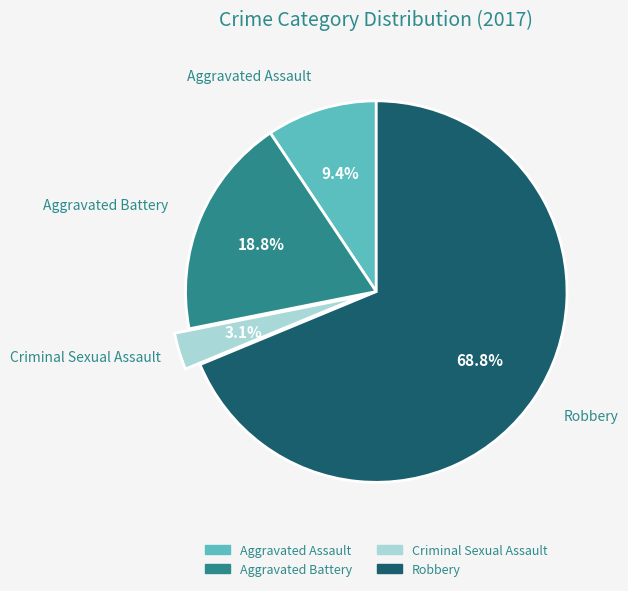

What is the smallest slice in the pie chart?

Criminal Sexual Assault